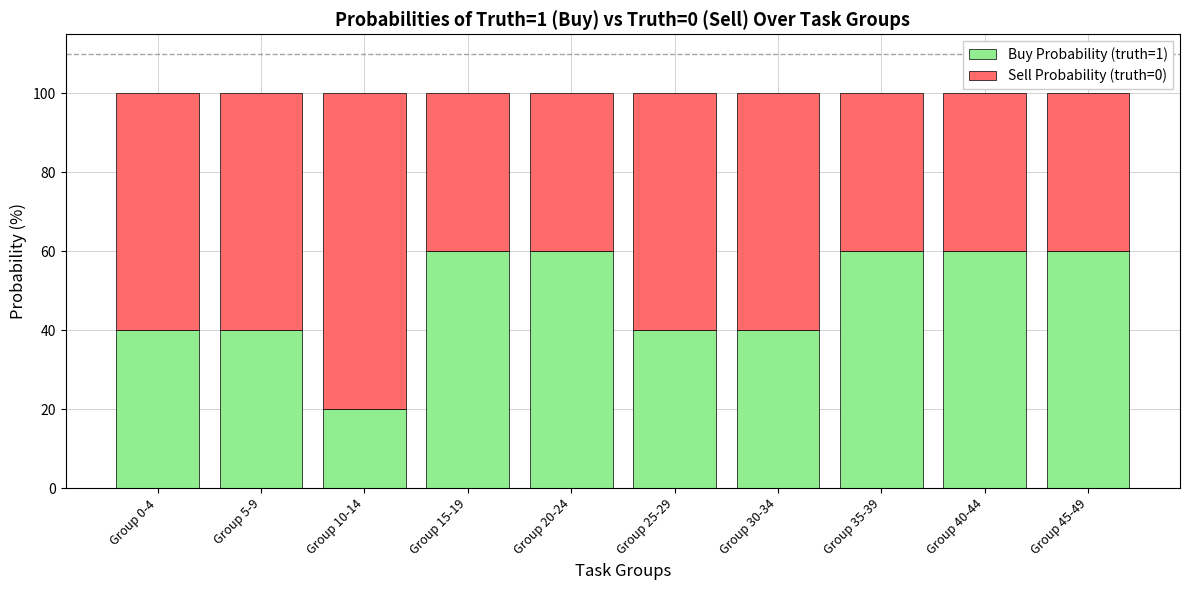

Reading left to right, list the values for the Buy Probability (truth=1) series.

Group 0-4=40	Group 5-9=40	Group 10-14=20	Group 15-19=60	Group 20-24=60	Group 25-29=40	Group 30-34=40	Group 35-39=60	Group 40-44=60	Group 45-49=60